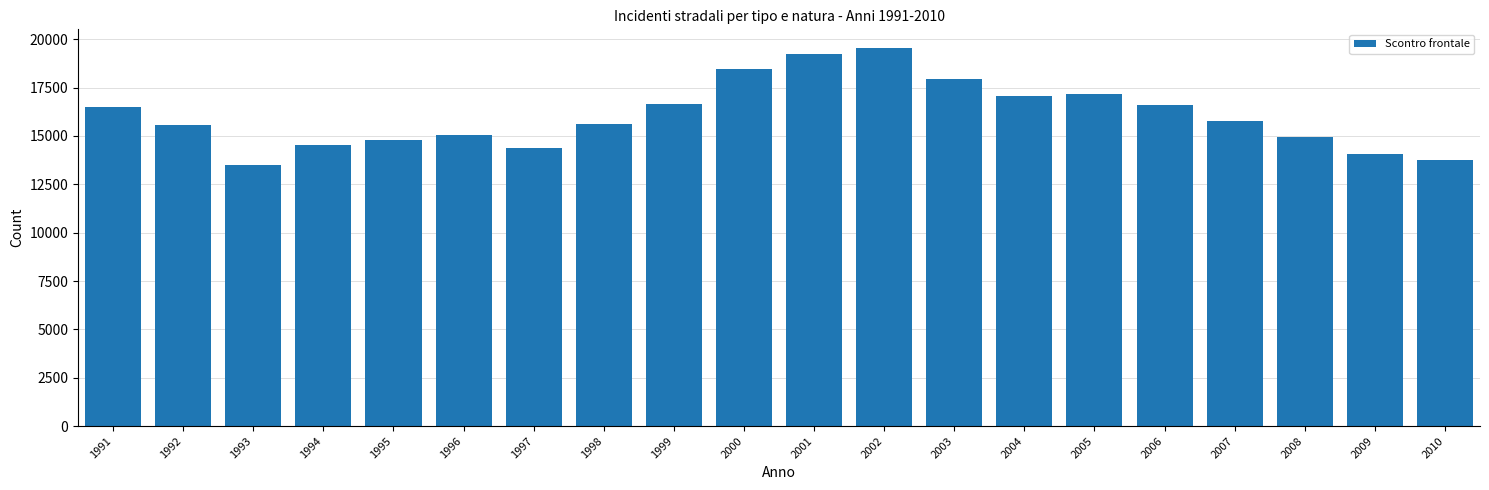

Which has a higher value, 1994 or 2009?

1994